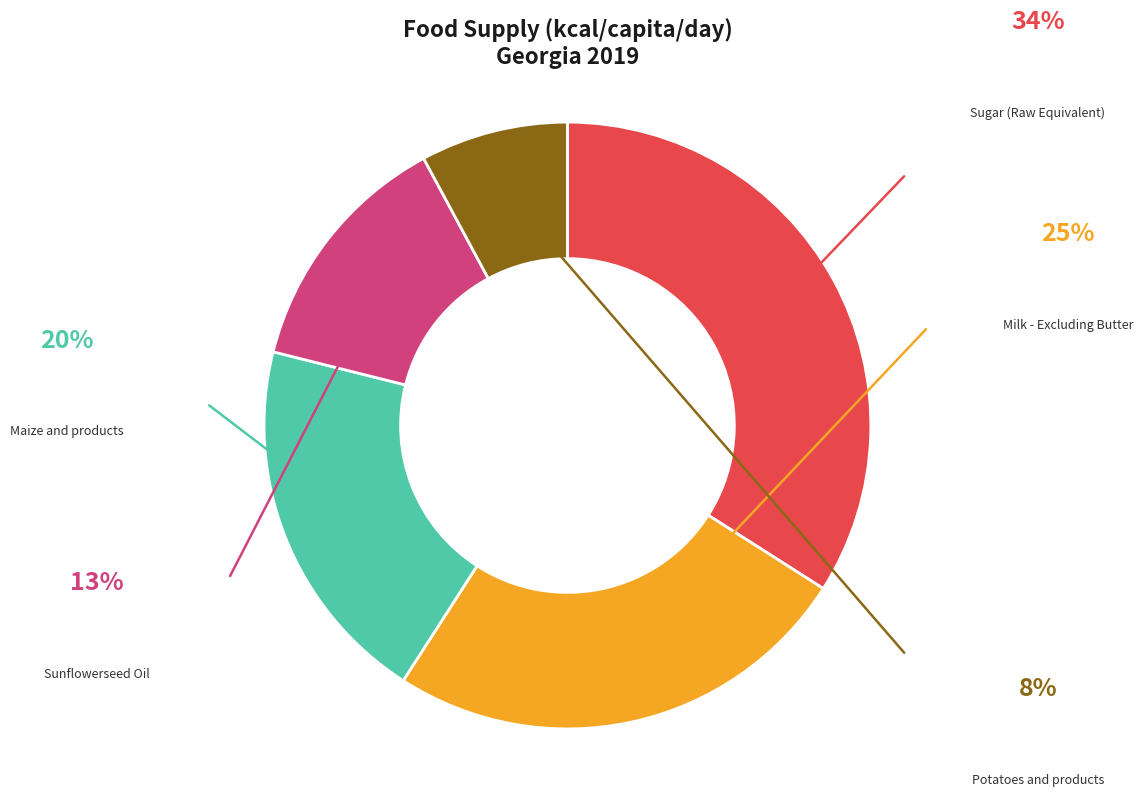

Is there any slice that represents more than half of the pie?

No